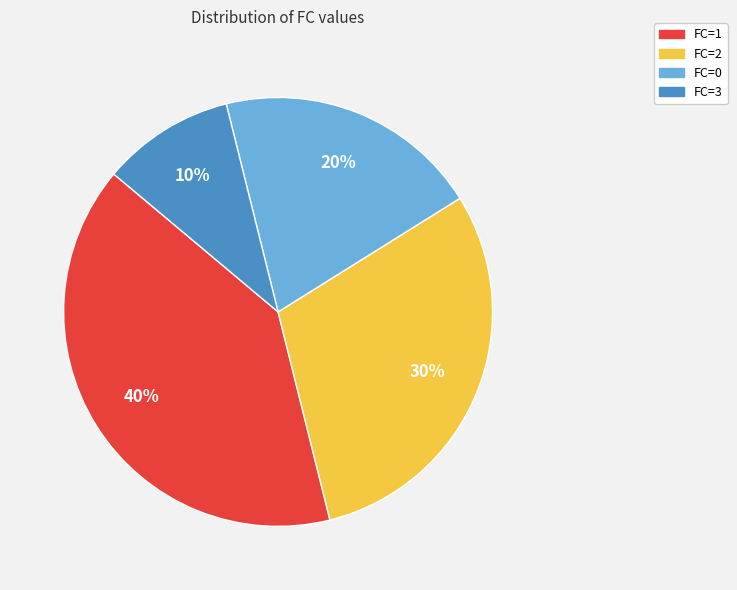

To the nearest percent, what is the difference between the FC=0 and FC=2 slice percentages?

10%